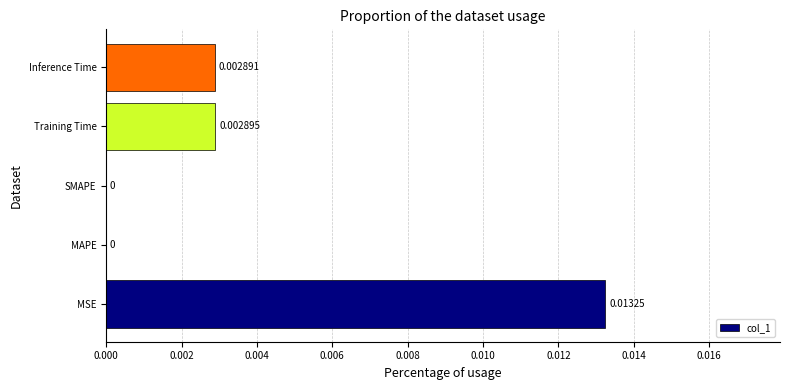

Which has a higher value, Training Time or MSE?

MSE